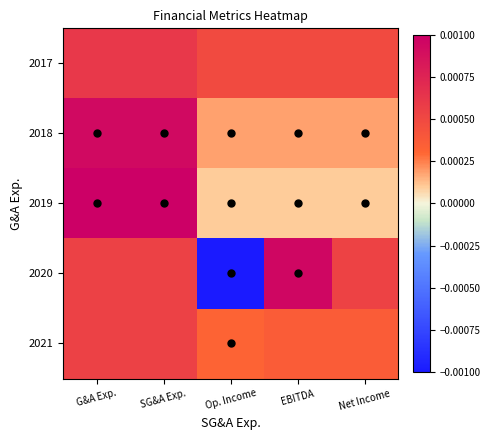

Between EBITDA and Op. Income, which is larger?

EBITDA